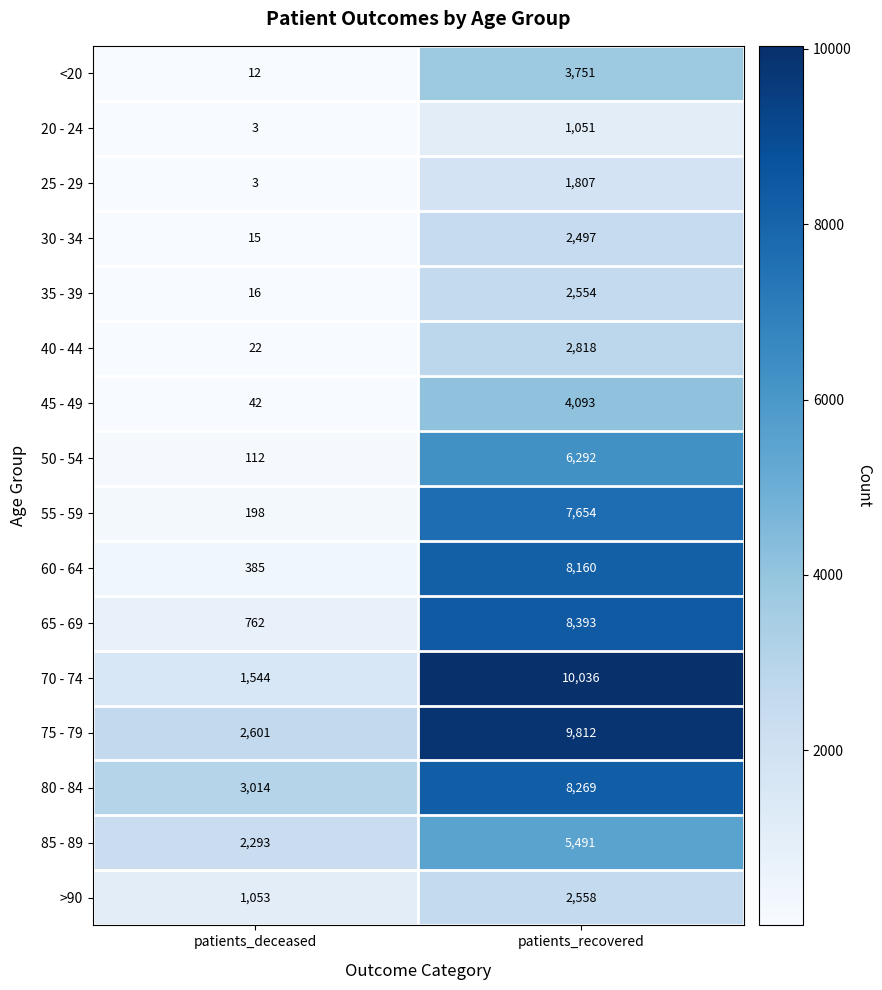

Which series has the largest range (max minus min)?

70 - 74